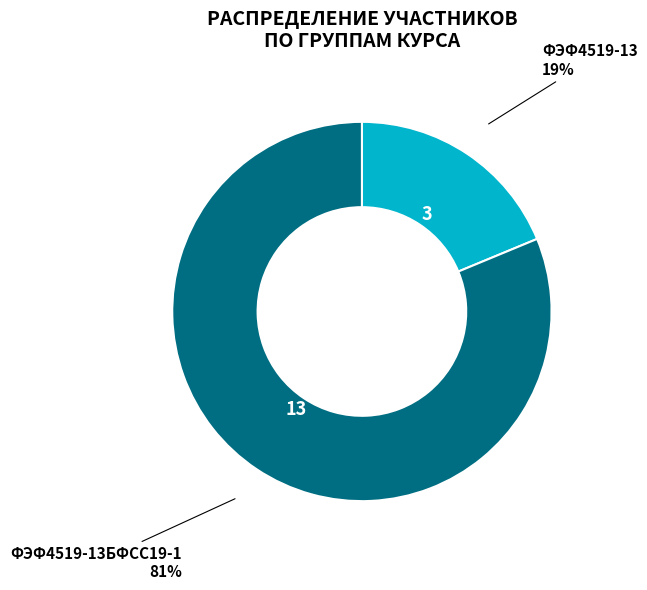

To the nearest percent, what is the average slice percentage?

50%